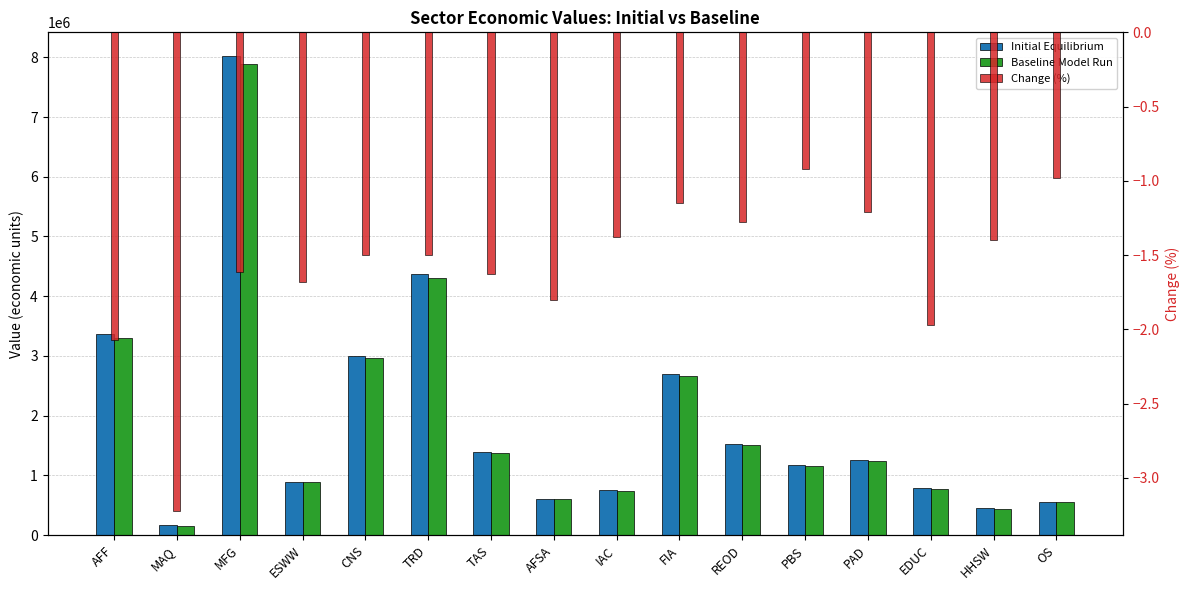

Reading left to right, extract all data points from this chart.

Initial Equilibrium: 3372602.4	165130.4	8017599.6	897254.4	3005294.6	4365278.4	1397390.2	607104.8	747302.7	2698896.0	1524391.0	1169087.6	1254896.7	794852.6	451160.9	552656.8
Baseline Model Run: 3302656.7	159807.4	7888262.5	882194.4	2960184.8	4299717.6	1374615.3	596162.2	737003.6	2667940.6	1504959.5	1158310.3	1239682.7	779187.3	444861.0	547250.7
Change (%): -2.1	-3.2	-1.6	-1.7	-1.5	-1.5	-1.6	-1.8	-1.4	-1.1	-1.3	-0.9	-1.2	-2.0	-1.4	-1.0